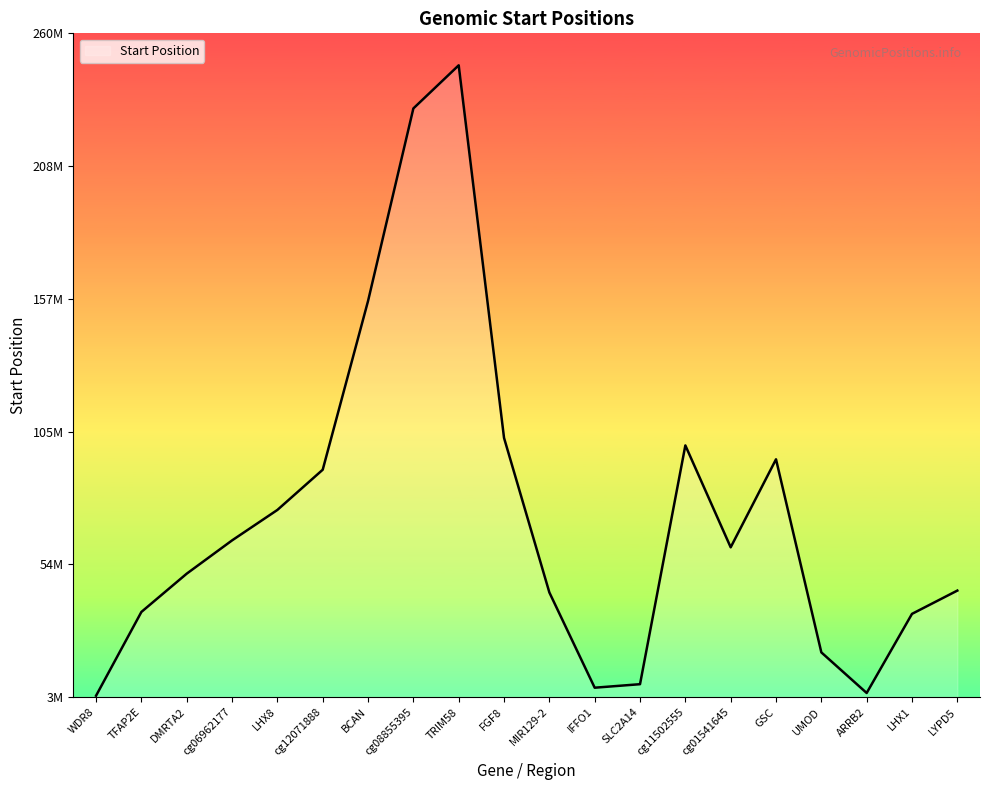

Read the value at TFAP2E, to the nearest 100.

36042700